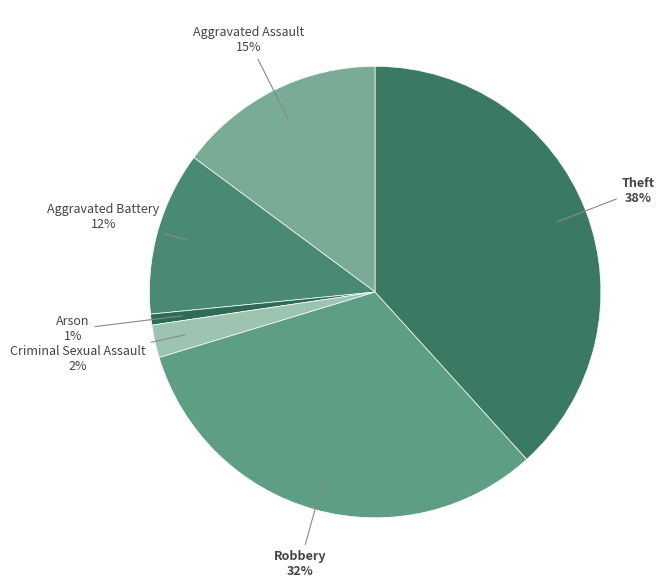

What percentage is the Arson slice, to the nearest percent?

1%